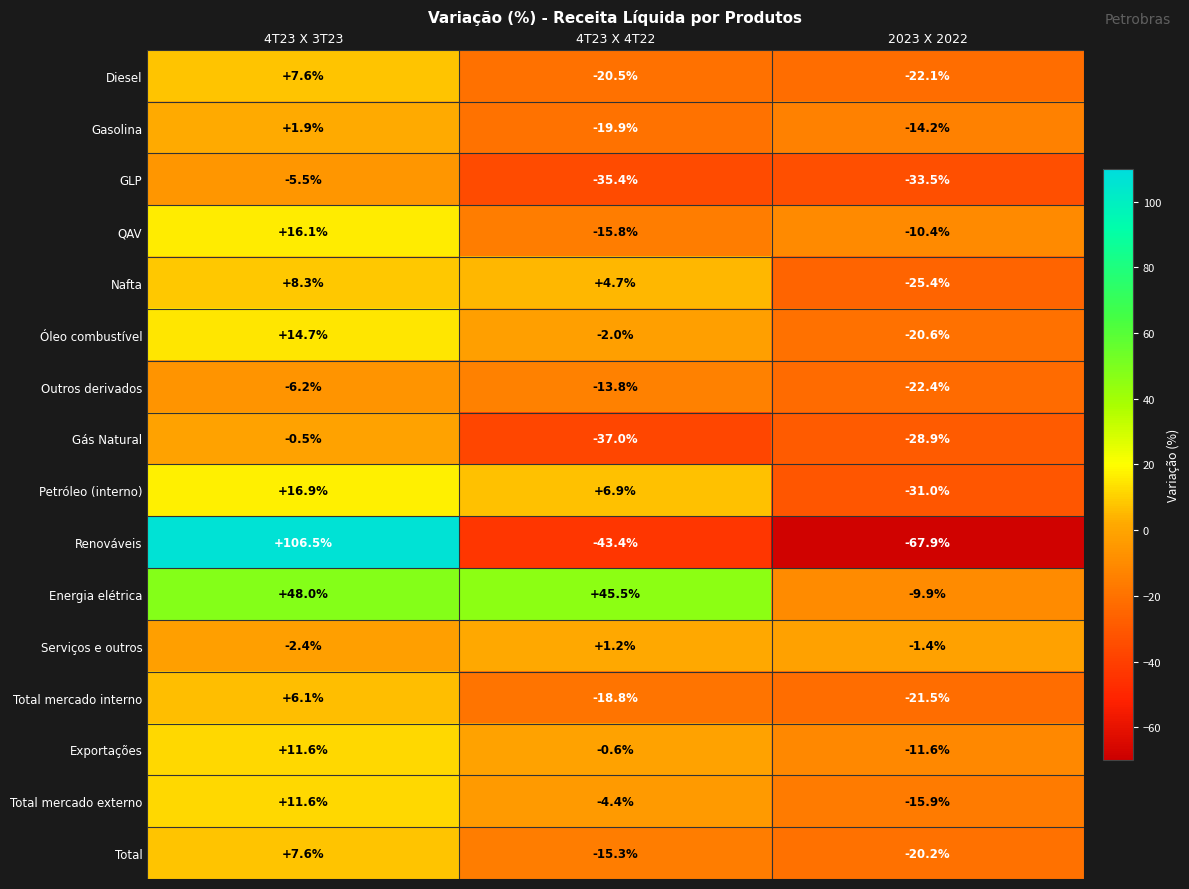

What is the total value across all series at 4T23 X 3T23?

242.3